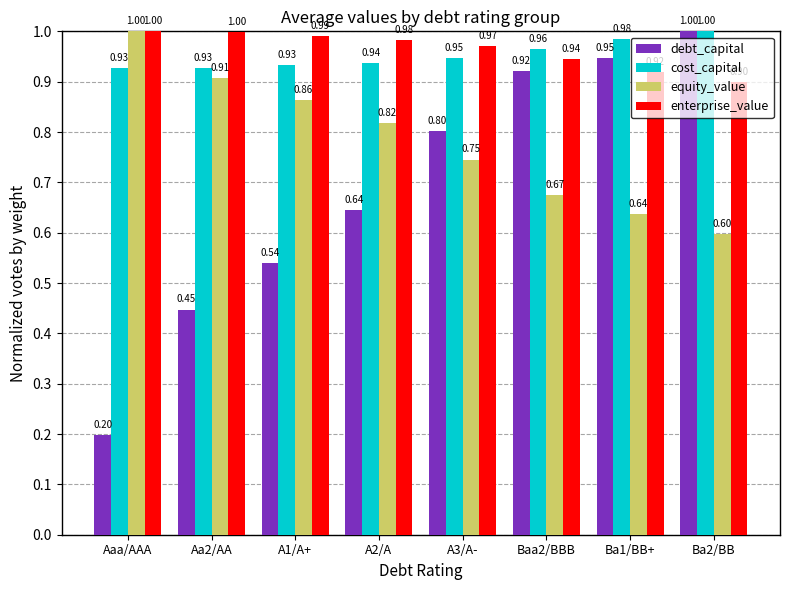

At Baa2/BBB, list the series in order from smallest to largest.

equity_value, debt_capital, enterprise_value, cost_capital